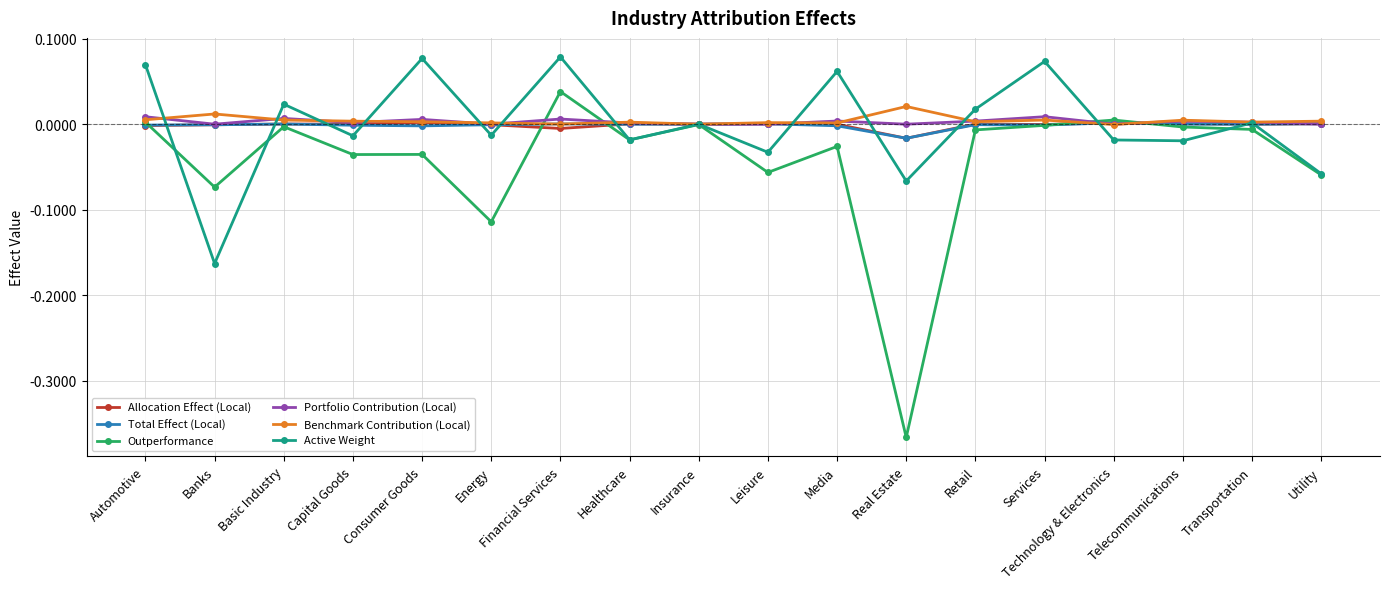

At which category does the chart reach its minimum across all series?

Real Estate